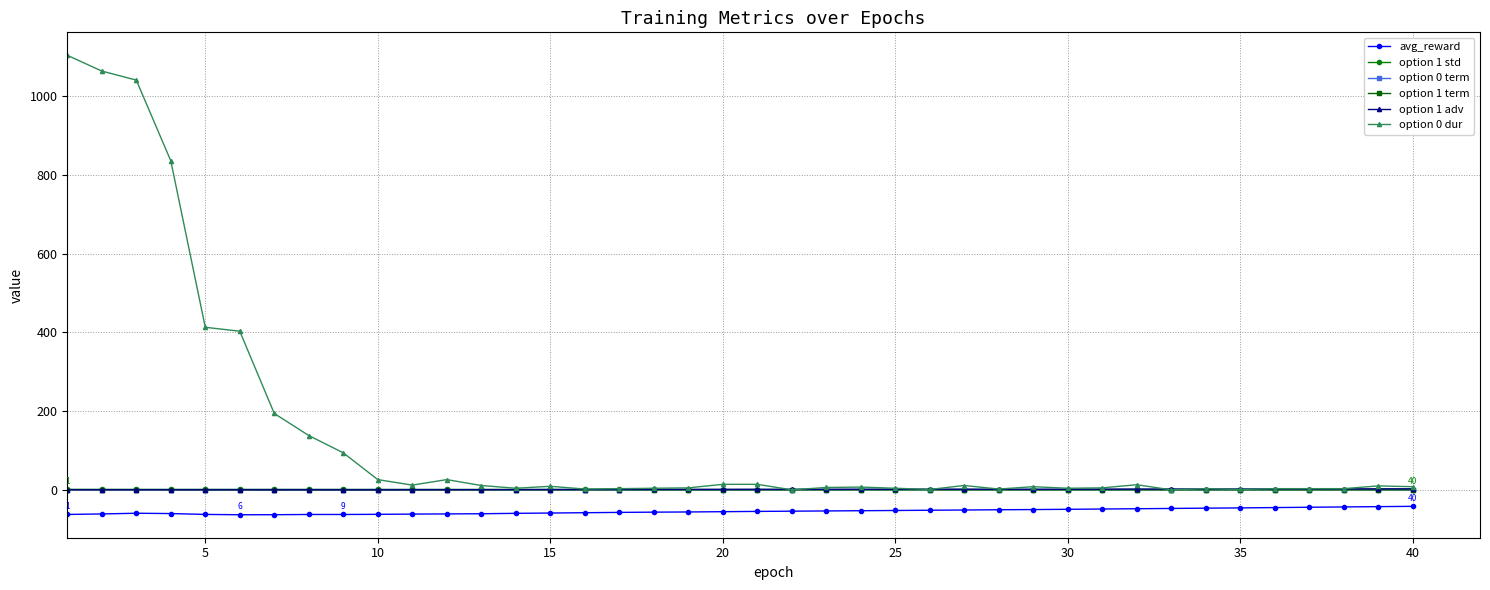

True or false: option 1 std and avg_reward cross at least once.

False